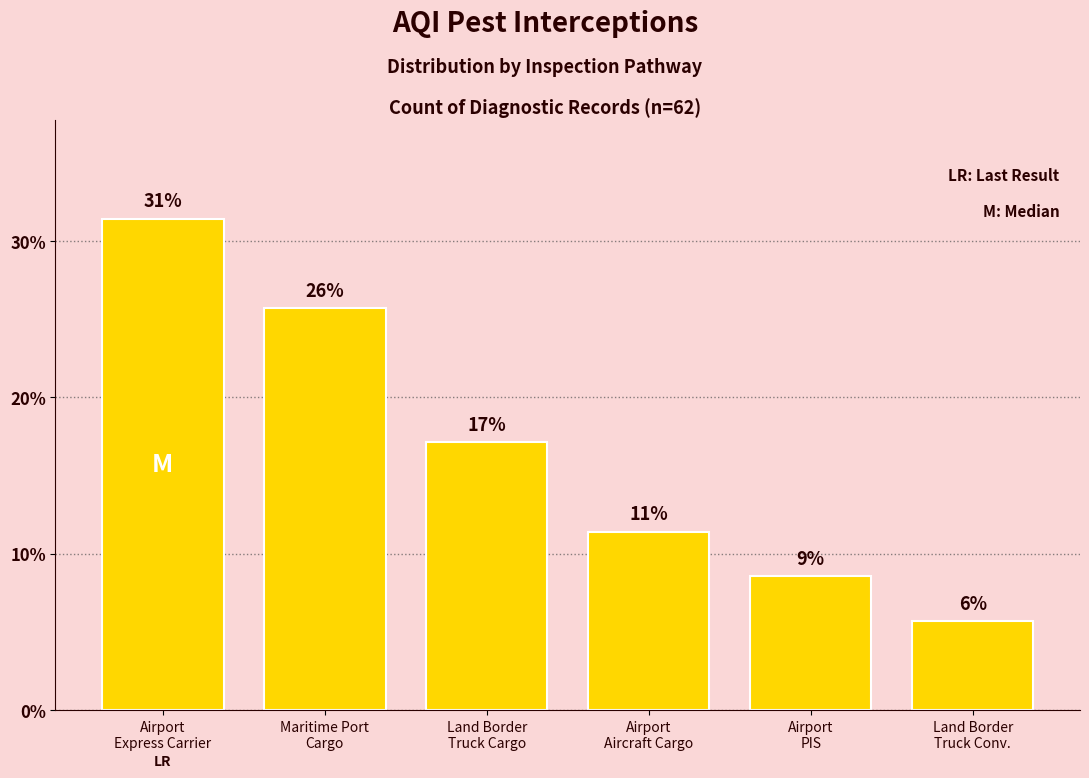

Where is the data nearest to the value 18?

Land Border
Truck Cargo